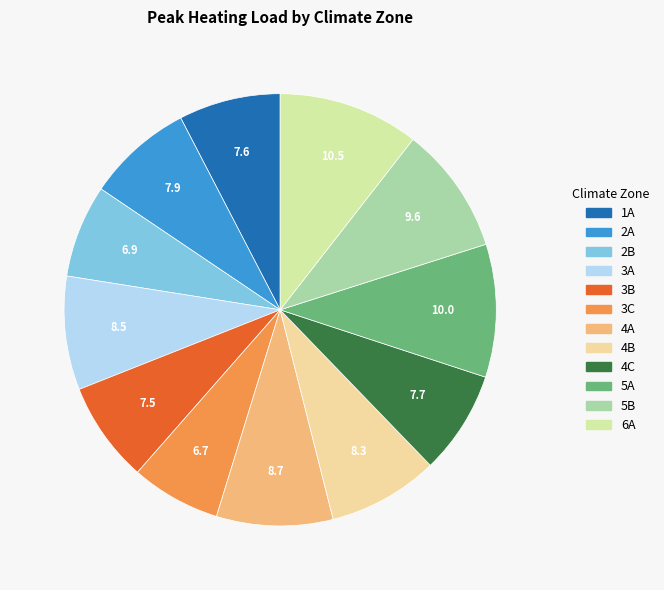

Count the number of slices in the pie.

12